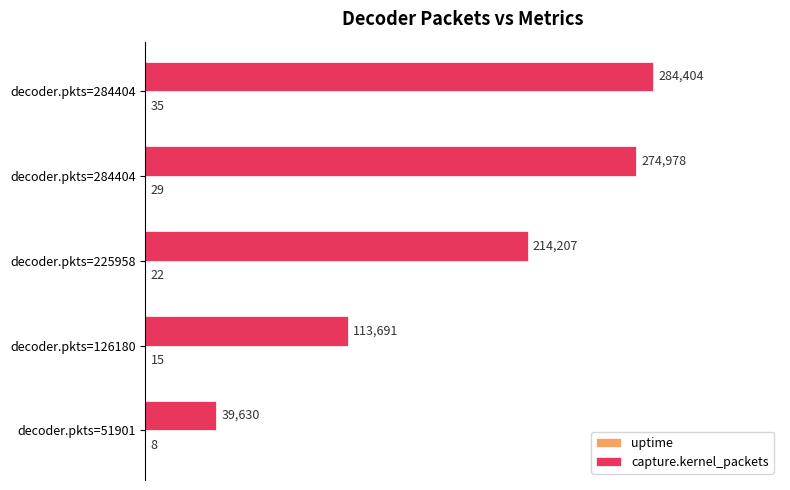

Count the uptime values in the range 15 to 29.

3